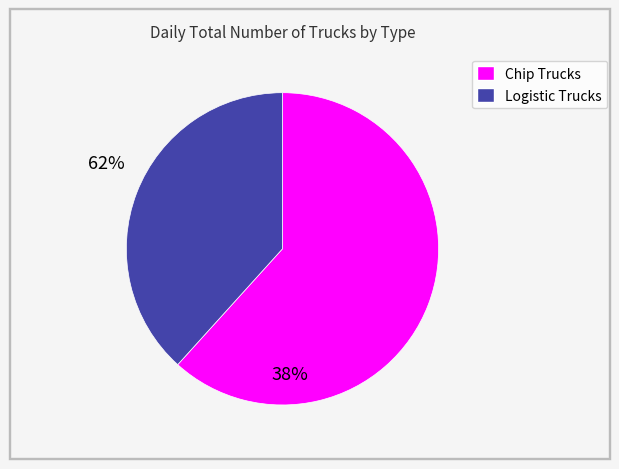

Is the sum of Chip Trucks and Logistic Trucks greater than half?

Yes